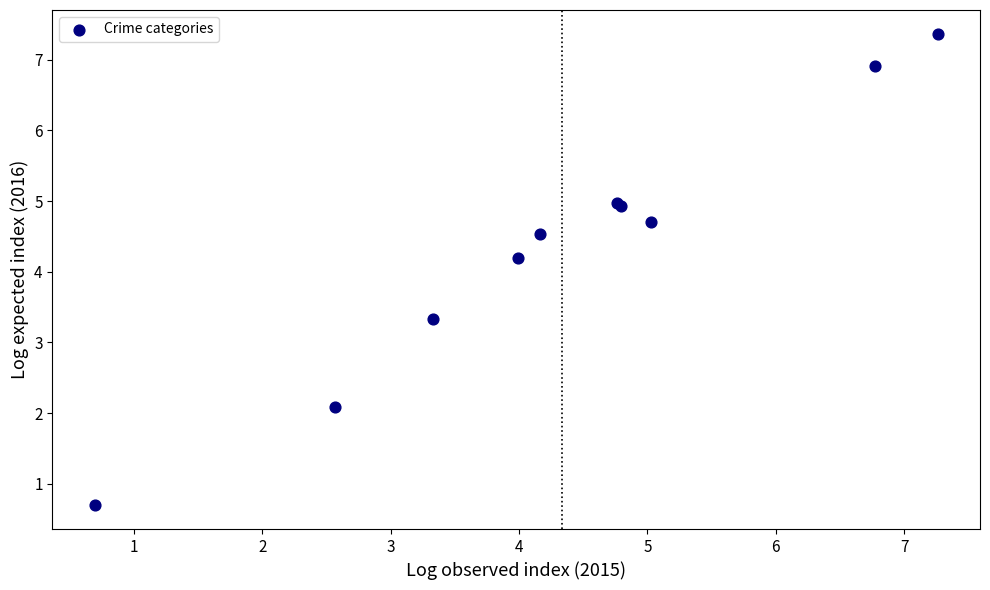

What Y value in the scatter plot is closest to 4?

4.2